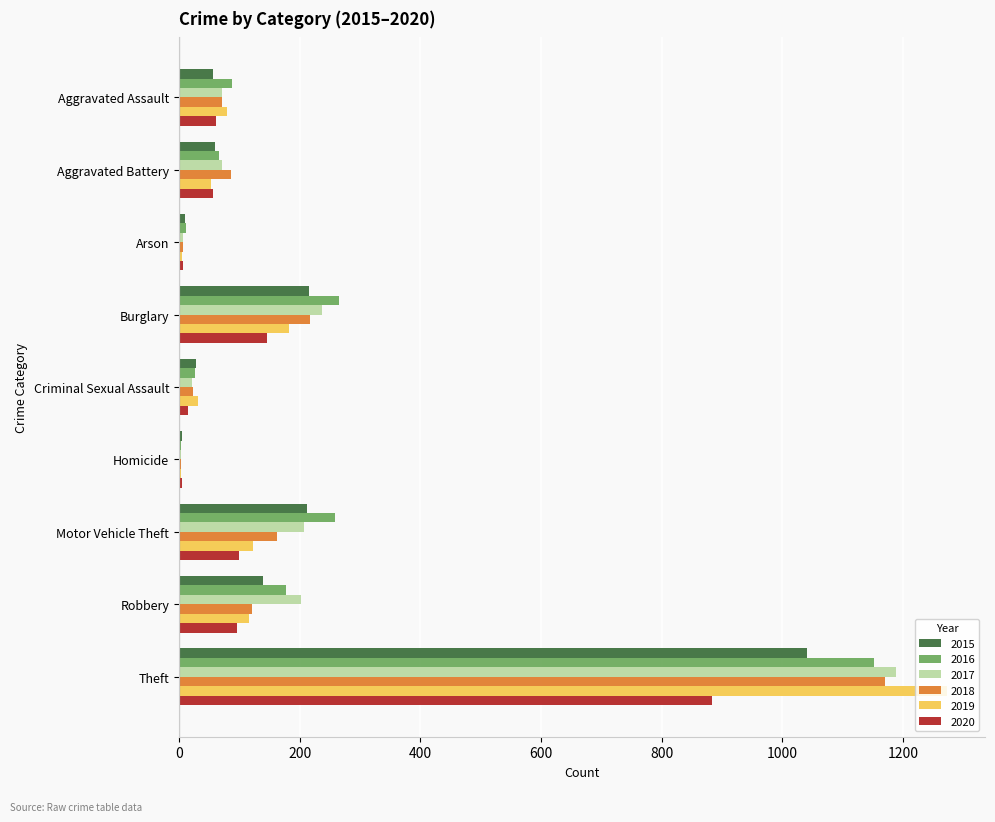

What is the spread (max minus min) of values at Aggravated Assault?

32